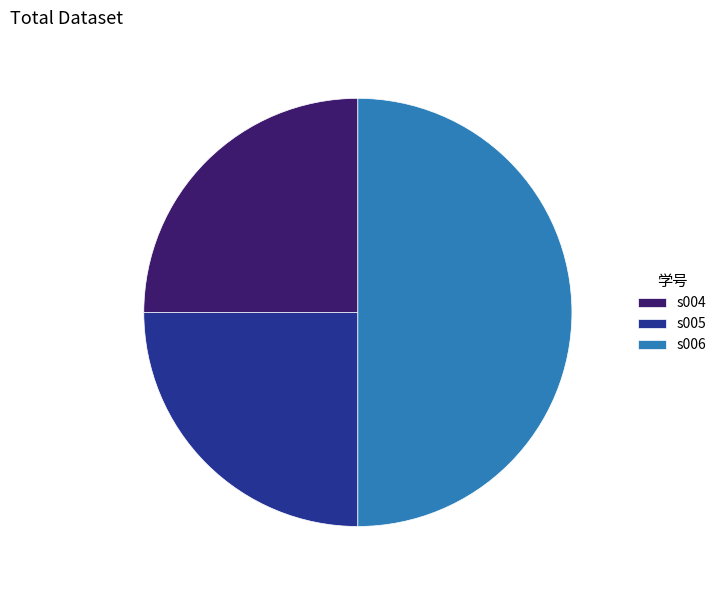

Which category has the biggest portion of the pie?

s006